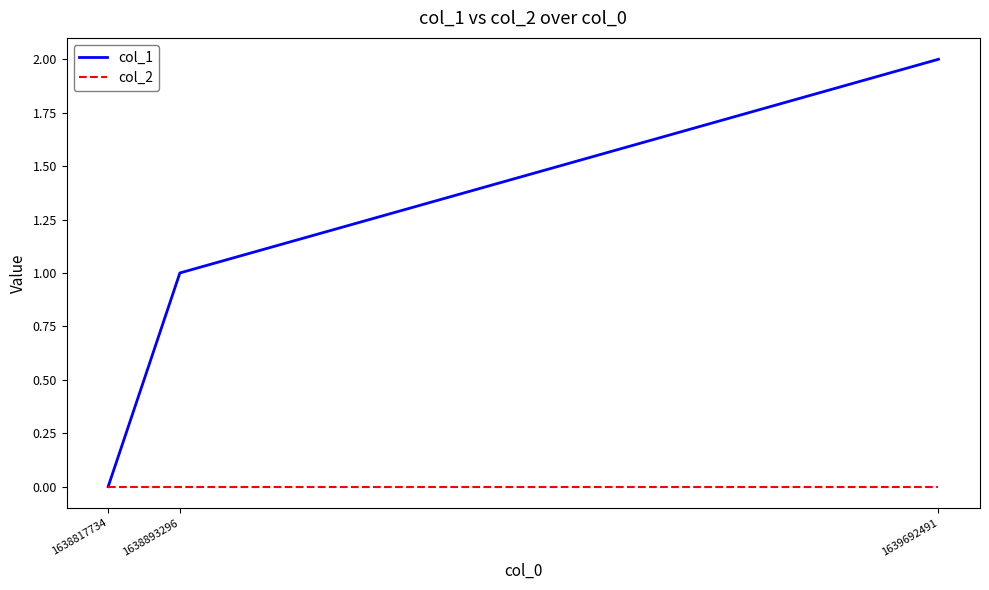

Which category has the highest value across all series?

1639692491